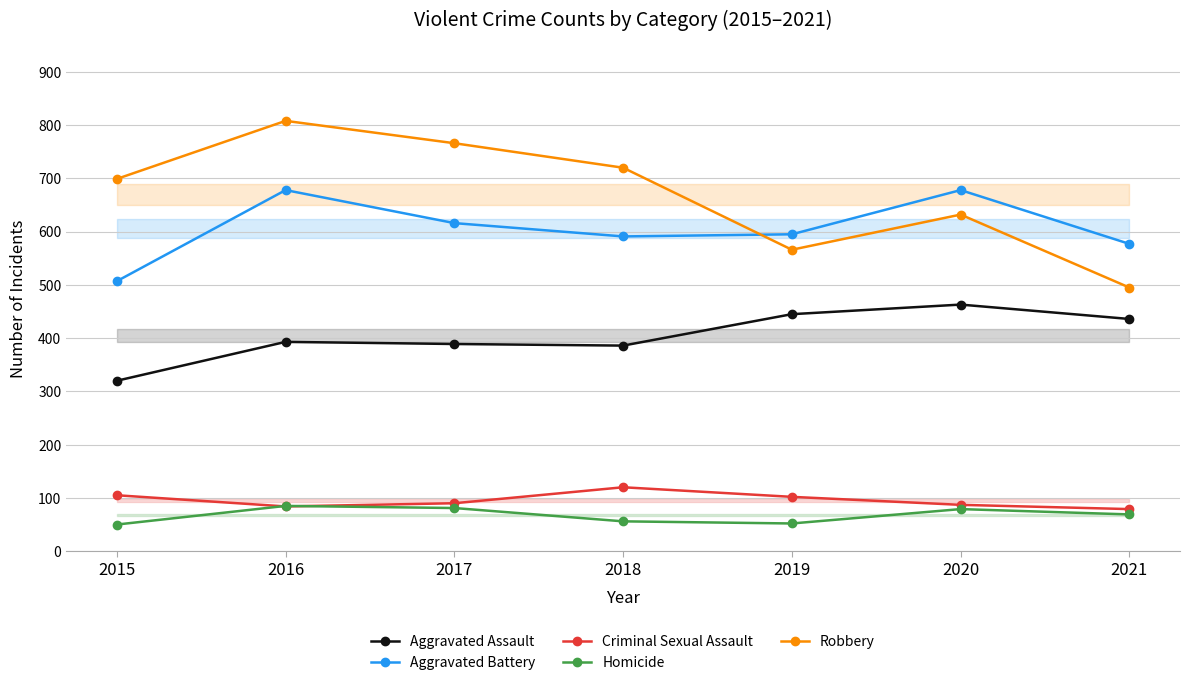

At how many categories does at least one series exceed 281?

7